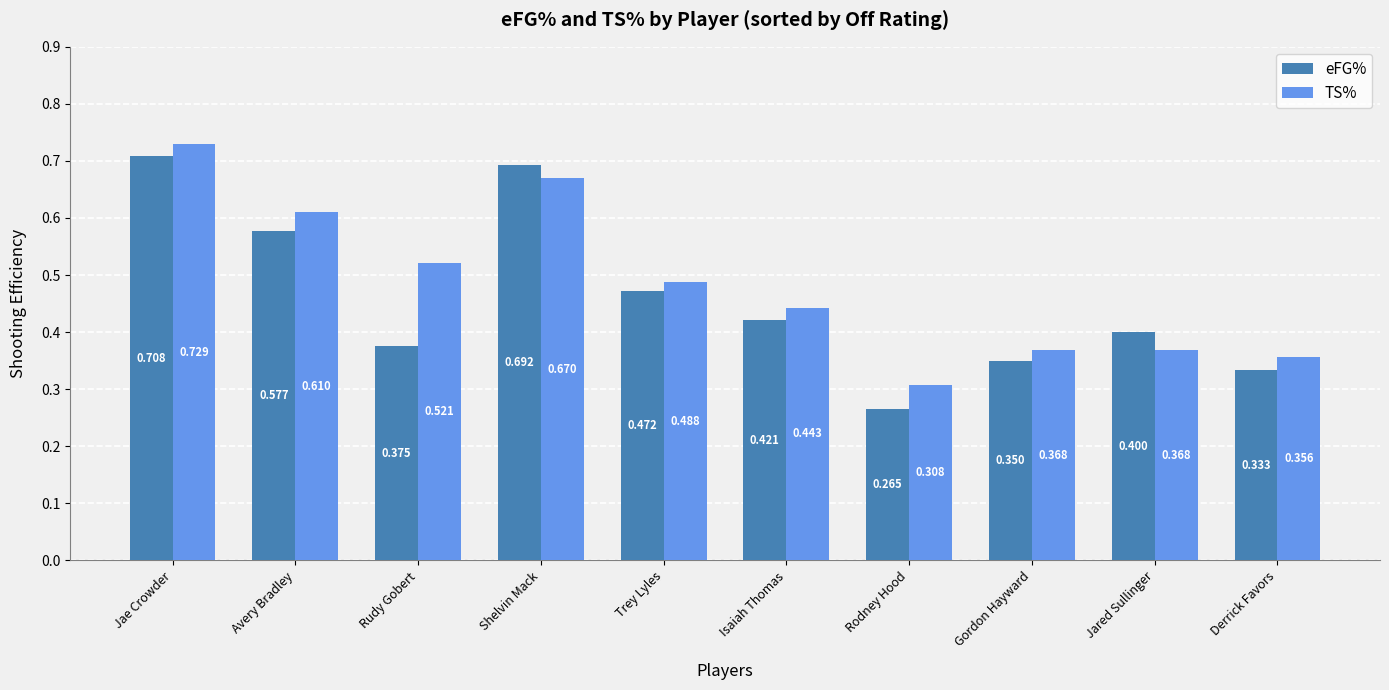

At which label does TS% reach its minimum?

Rodney Hood